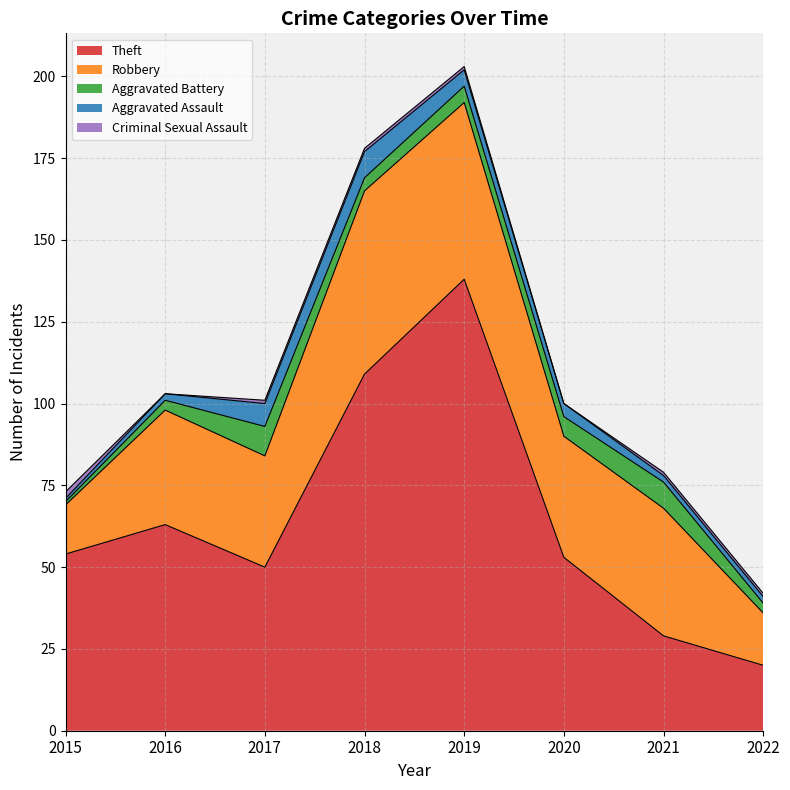

Which series has the widest spread of values?

Theft